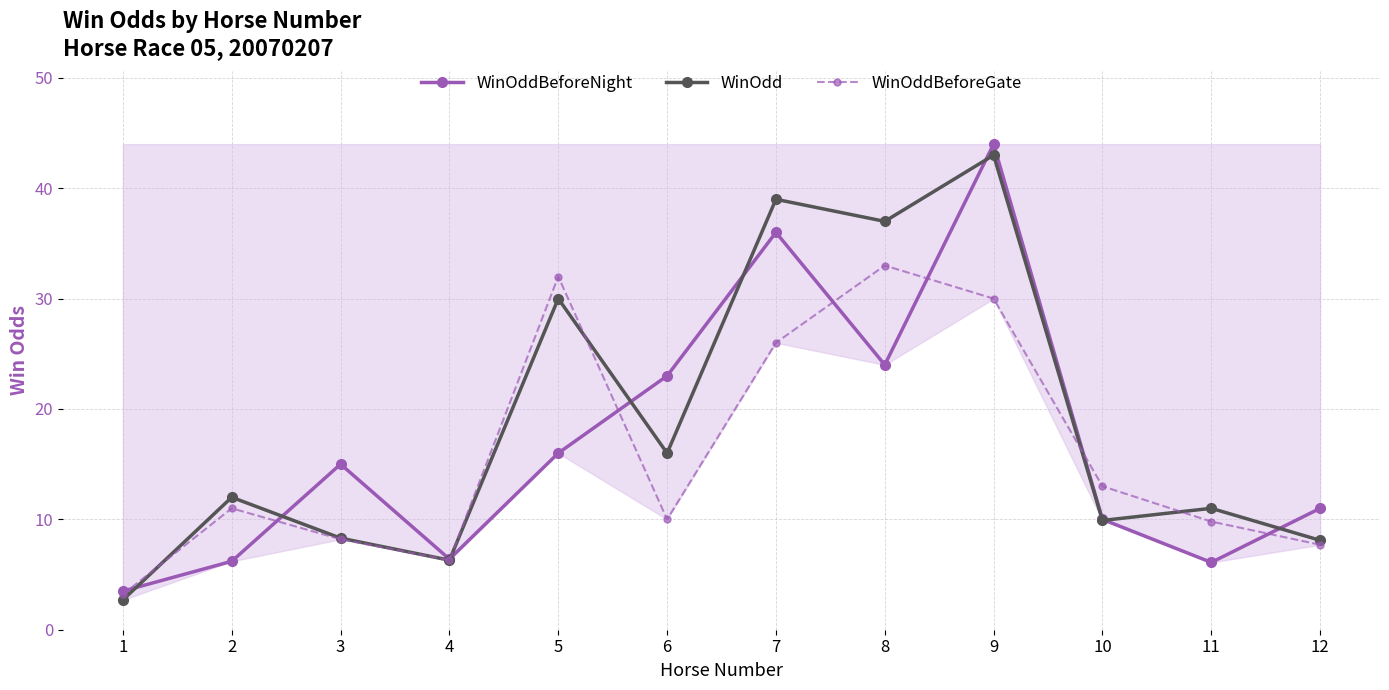

True or false: WinOddBeforeGate has a value of 32.0 at 5.

True